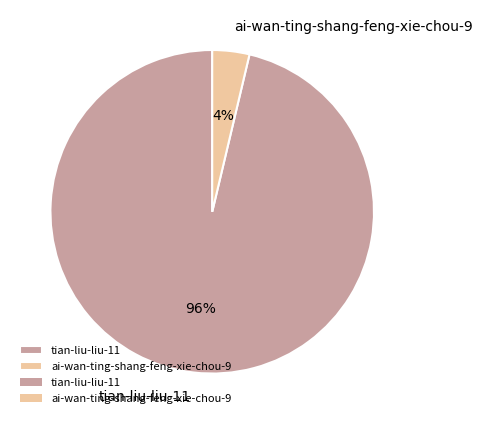

Do tian-liu-liu-11 and ai-wan-ting-shang-feng-xie-chou-9 together represent more than half of the pie?

Yes